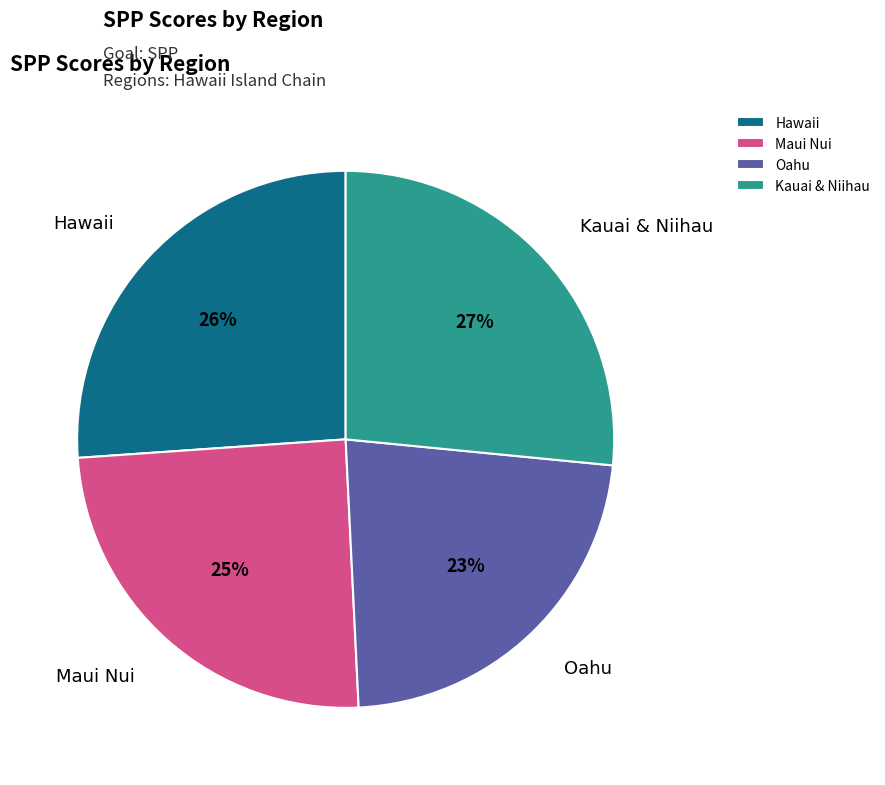

Does Oahu represent more than half of the total?

No